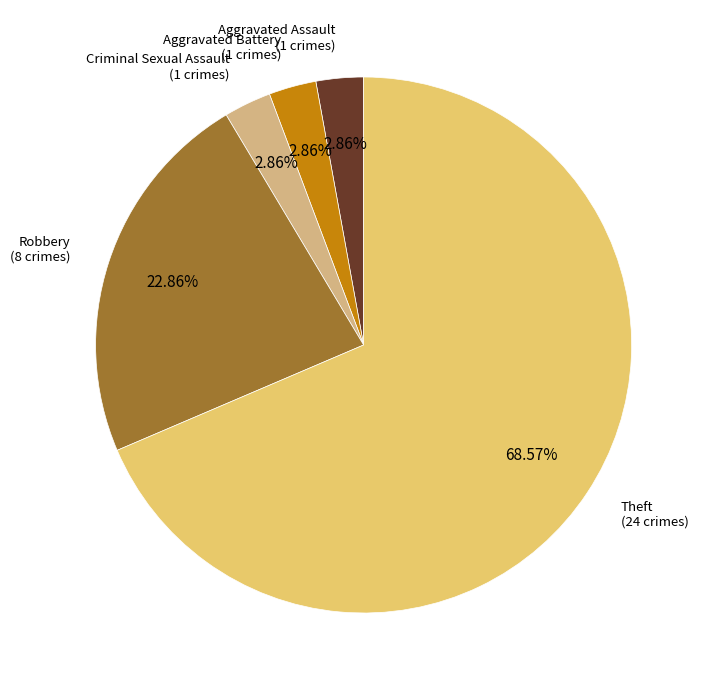

To the nearest percent, what percentage of the pie is Criminal Sexual Assault?

3%